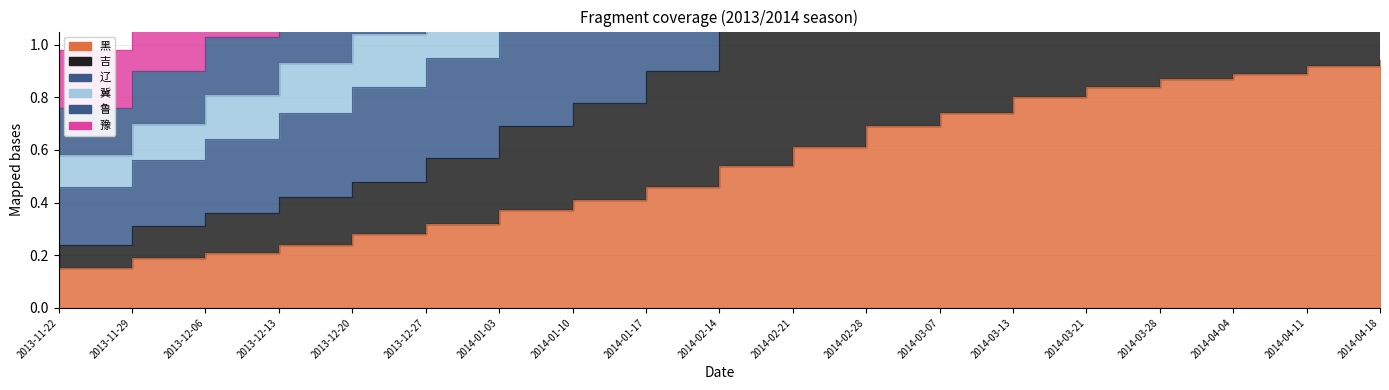

True or false: 辽 and 黑 intersect in this chart.

False